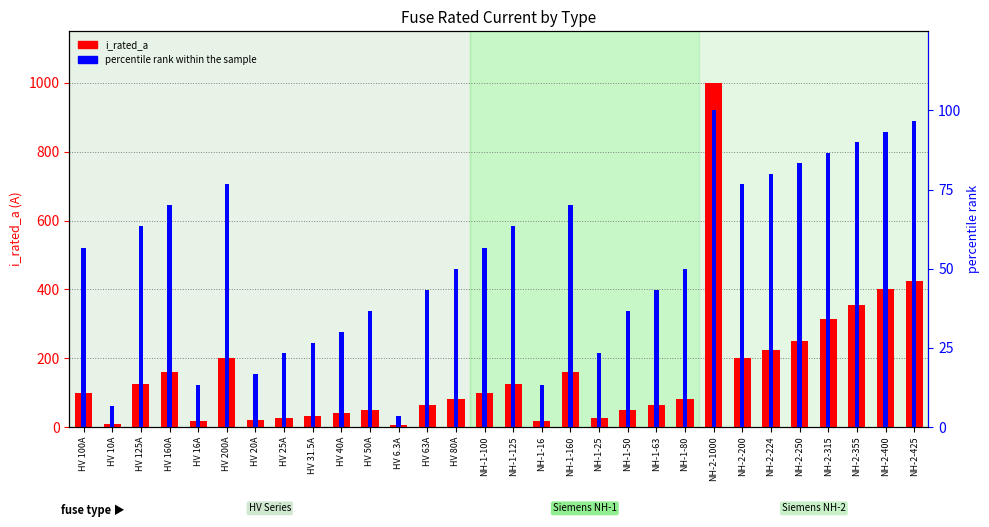

What is the difference between the second highest and minimum values in the percentile rank within the sample series?

93.3